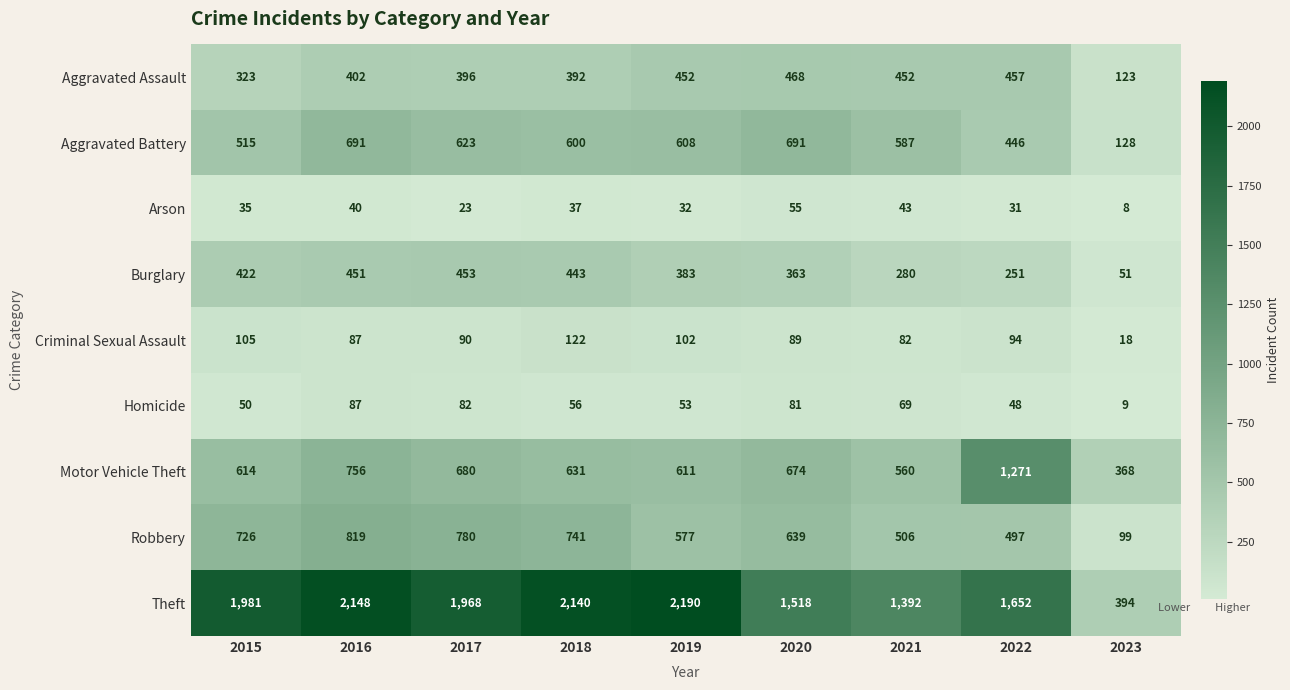

The Criminal Sexual Assault series shows 171 at 2015. True or false?

False